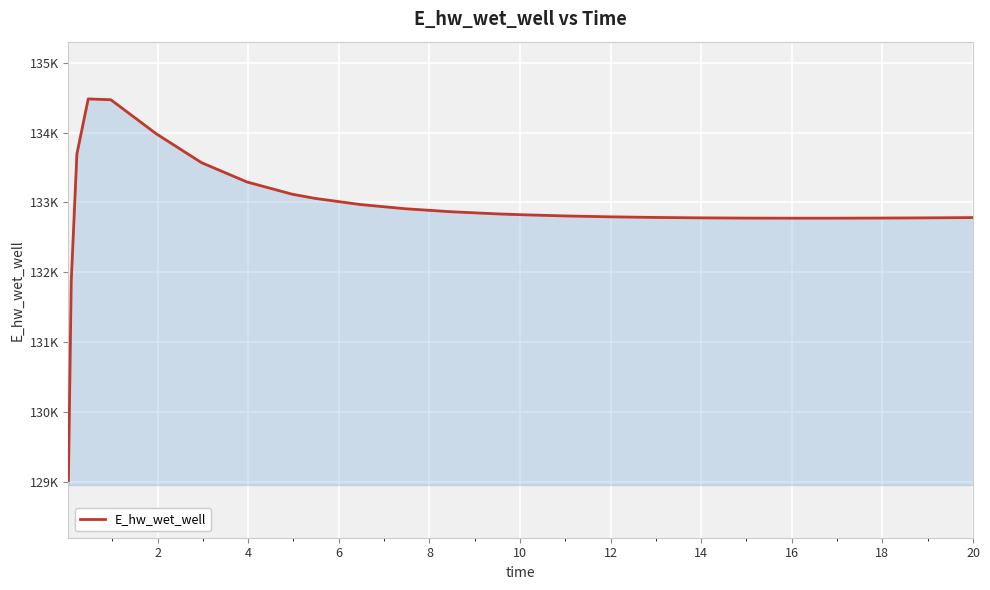

True or false: there are more than 1 points higher than both neighbors.

False